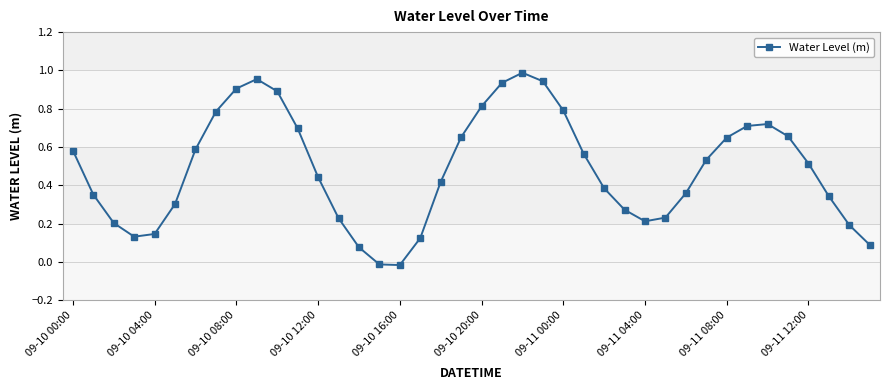

How many interior local valleys (lower than both neighbors) does the data have?

3